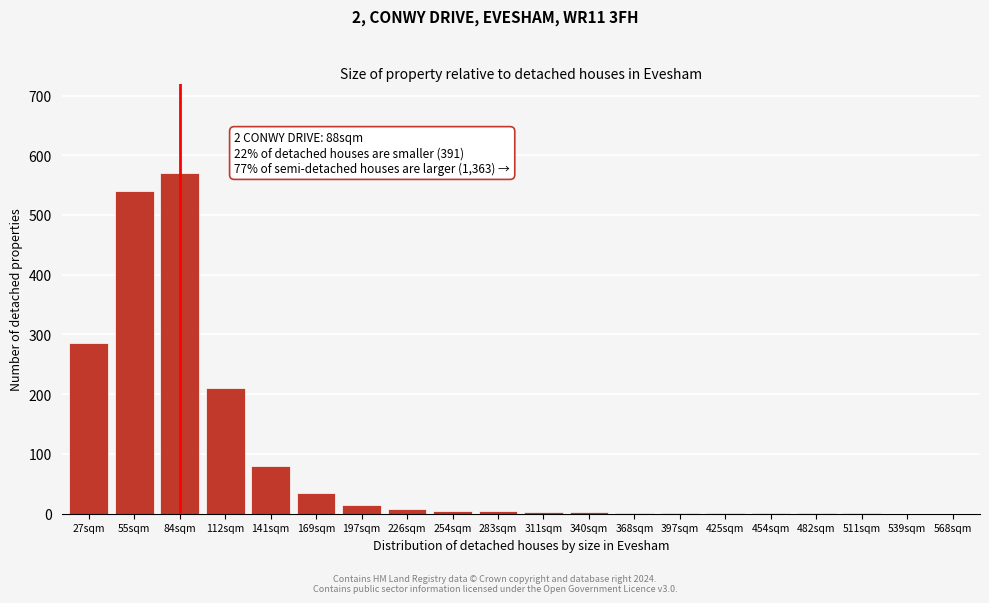

Between 141sqm and 169sqm, which is larger?

141sqm